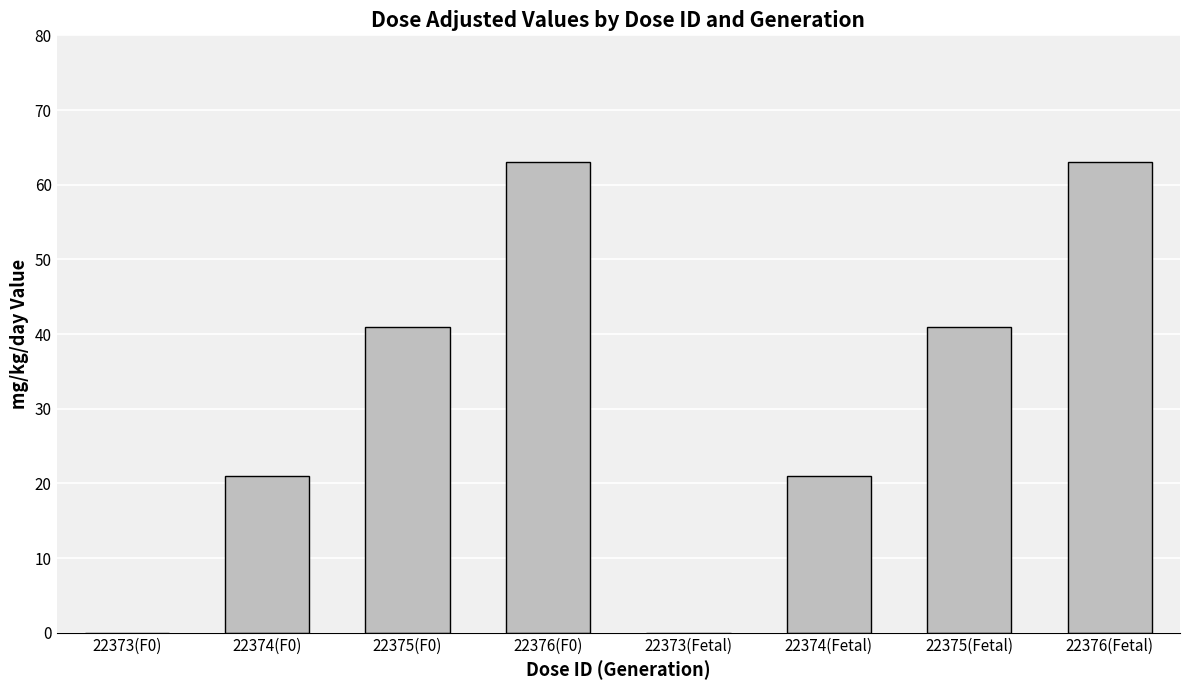

What is the change in value from 22373(Fetal) to 22375(Fetal)?

+41